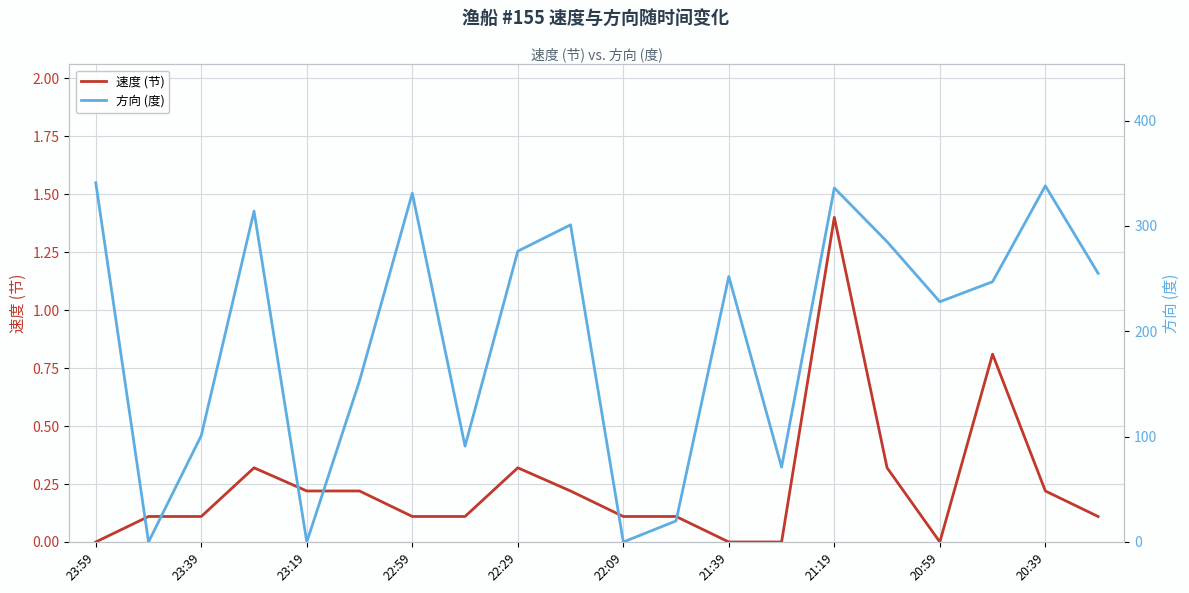

The 方向 (度) series shows 394.1 at 19. True or false?

False